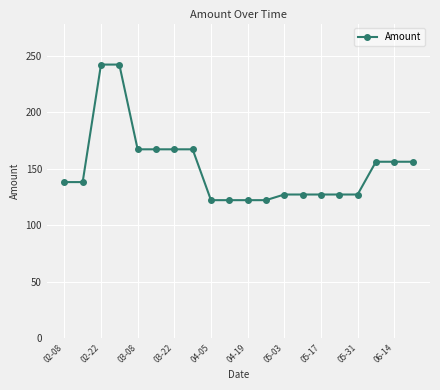

What is the difference between the maximum and minimum values?

120